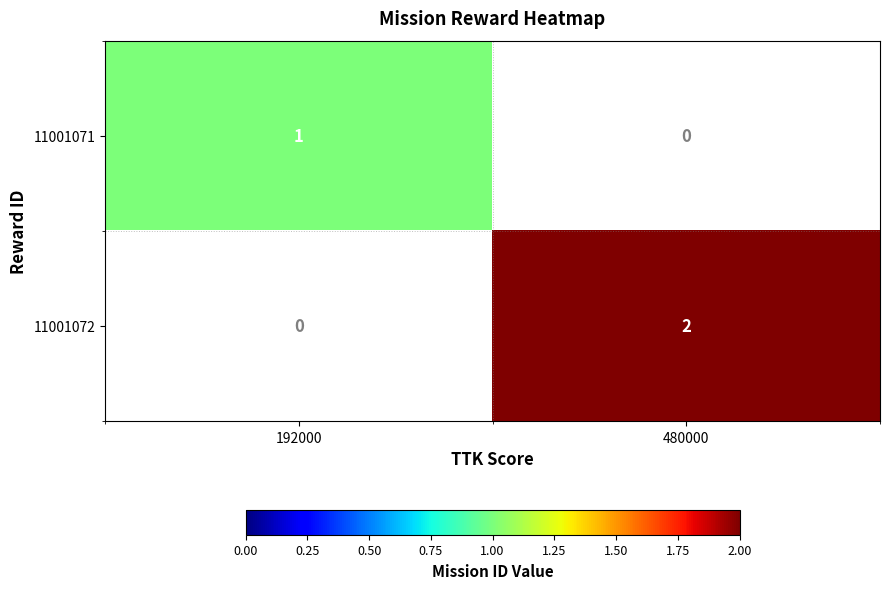

Rank the series by their maximum value, from highest to lowest.

11001072, 11001071